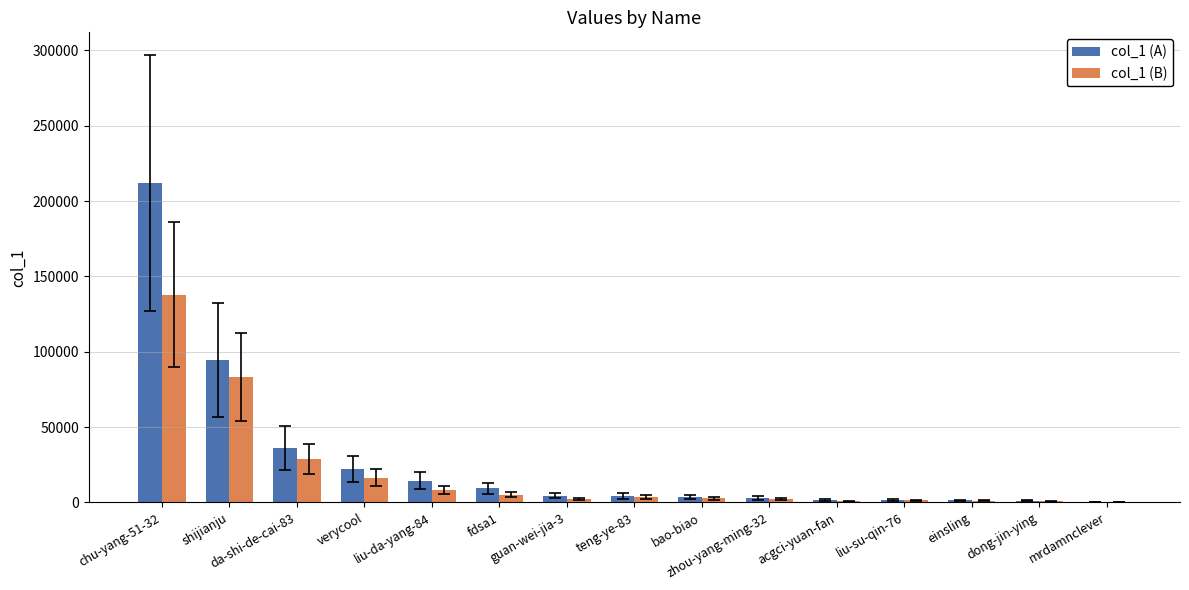

What is the greatest value displayed?

212248.0